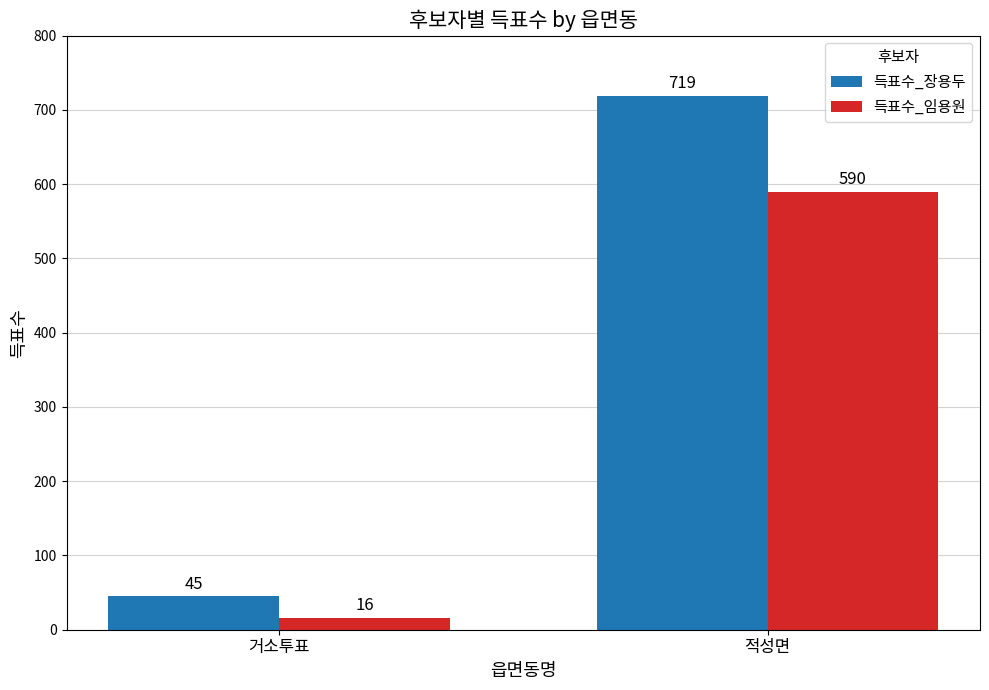

Reading right to left, transcribe all the data shown in this chart.

득표수_장용두: 적성면=719	거소투표=45
득표수_임용원: 적성면=590	거소투표=16